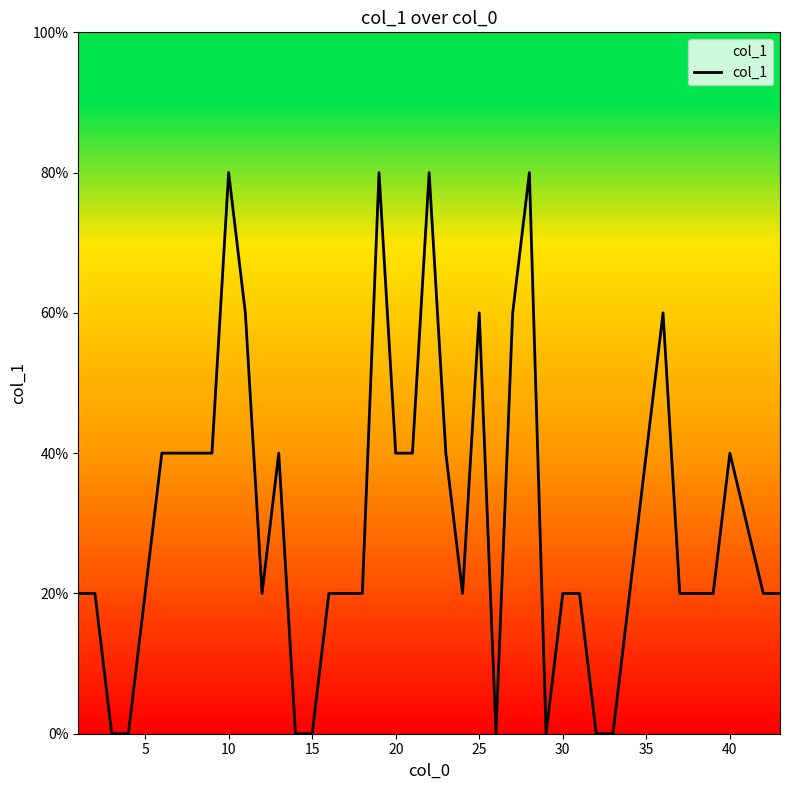

What is the average value?

0.3